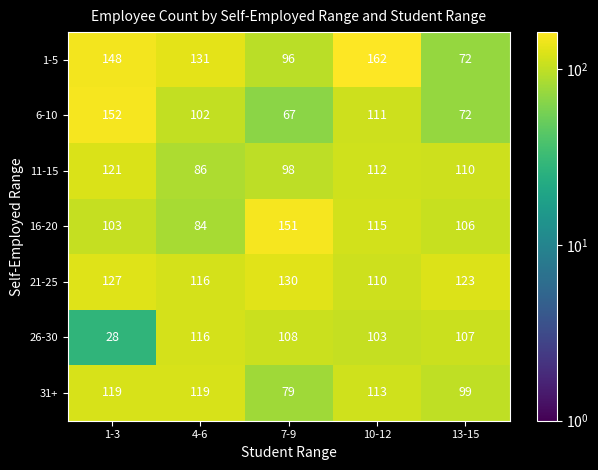

Rank the series by their maximum value, from lowest to highest.

26-30, 31+, 11-15, 21-25, 16-20, 6-10, 1-5